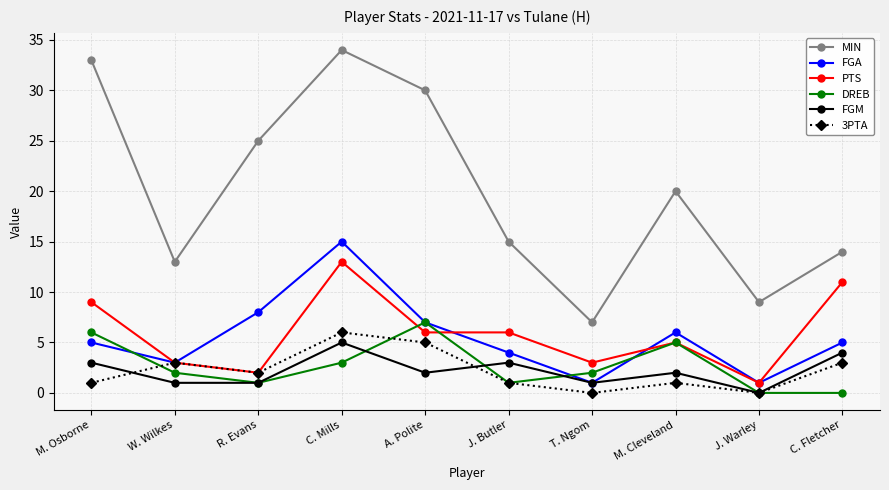

Reading left to right, what are all the values shown in this chart?

MIN: M. Osborne=33	W. Wilkes=13	R. Evans=25	C. Mills=34	A. Polite=30	J. Butler=15	T. Ngom=7	M. Cleveland=20	J. Warley=9	C. Fletcher=14
FGA: M. Osborne=5	W. Wilkes=3	R. Evans=8	C. Mills=15	A. Polite=7	J. Butler=4	T. Ngom=1	M. Cleveland=6	J. Warley=1	C. Fletcher=5
PTS: M. Osborne=9	W. Wilkes=3	R. Evans=2	C. Mills=13	A. Polite=6	J. Butler=6	T. Ngom=3	M. Cleveland=5	J. Warley=1	C. Fletcher=11
DREB: M. Osborne=6	W. Wilkes=2	R. Evans=1	C. Mills=3	A. Polite=7	J. Butler=1	T. Ngom=2	M. Cleveland=5	J. Warley=0	C. Fletcher=0
FGM: M. Osborne=3	W. Wilkes=1	R. Evans=1	C. Mills=5	A. Polite=2	J. Butler=3	T. Ngom=1	M. Cleveland=2	J. Warley=0	C. Fletcher=4
3PTA: M. Osborne=1	W. Wilkes=3	R. Evans=2	C. Mills=6	A. Polite=5	J. Butler=1	T. Ngom=0	M. Cleveland=1	J. Warley=0	C. Fletcher=3